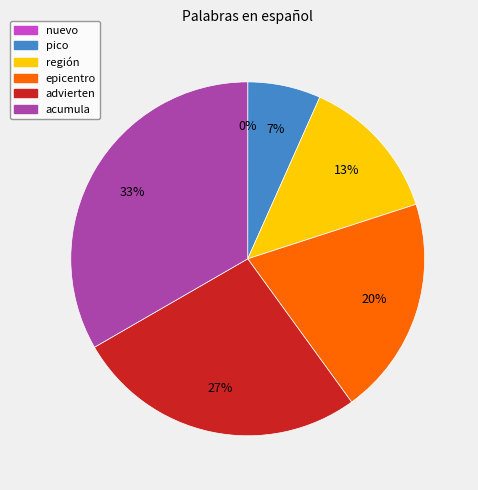

Is it true that acumula is 33% of the pie?

True